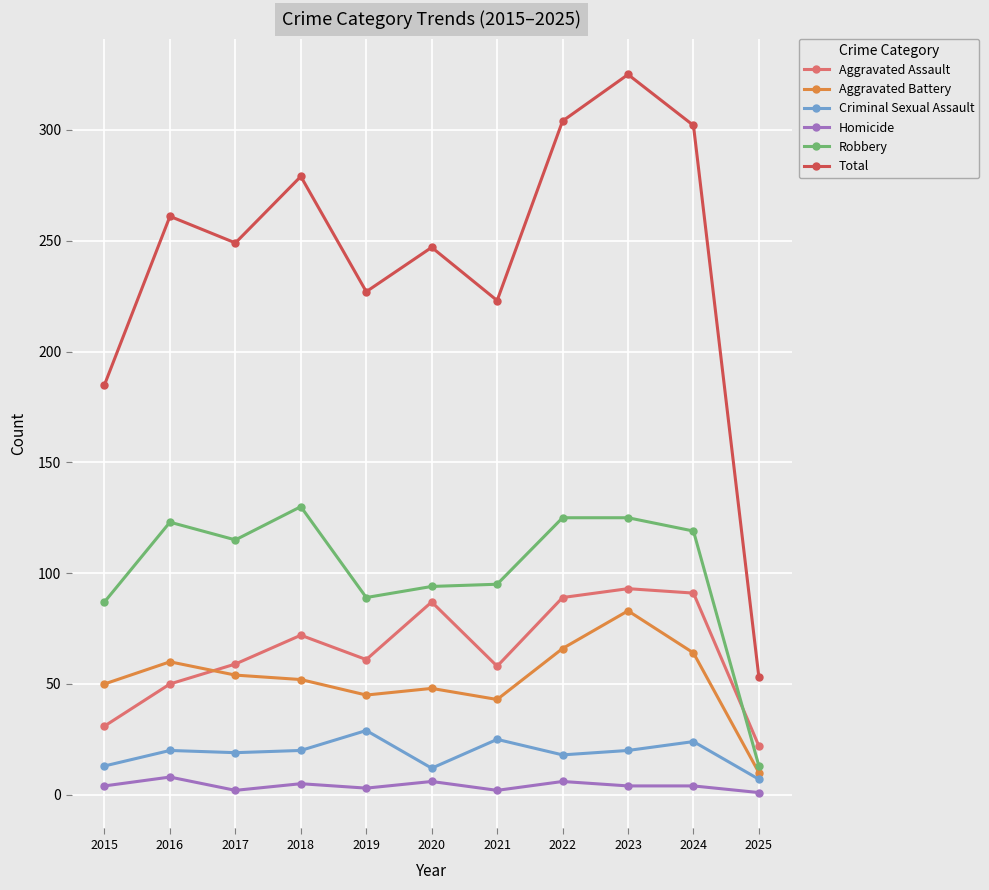

True or false: Homicide and Robbery intersect in this chart.

False